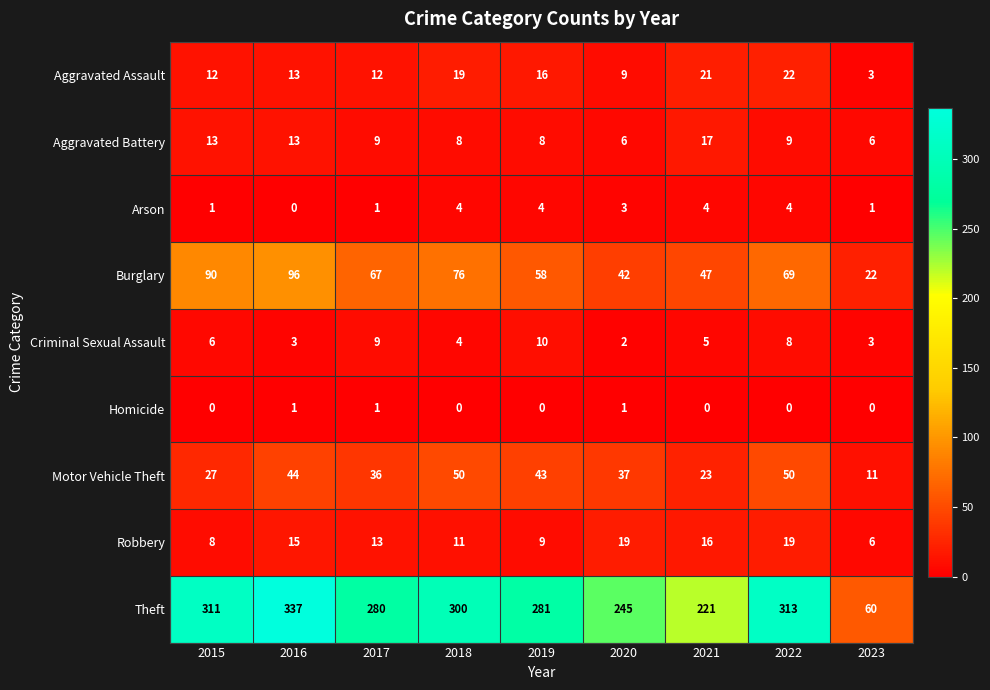

What is the maximum value for Arson?

4